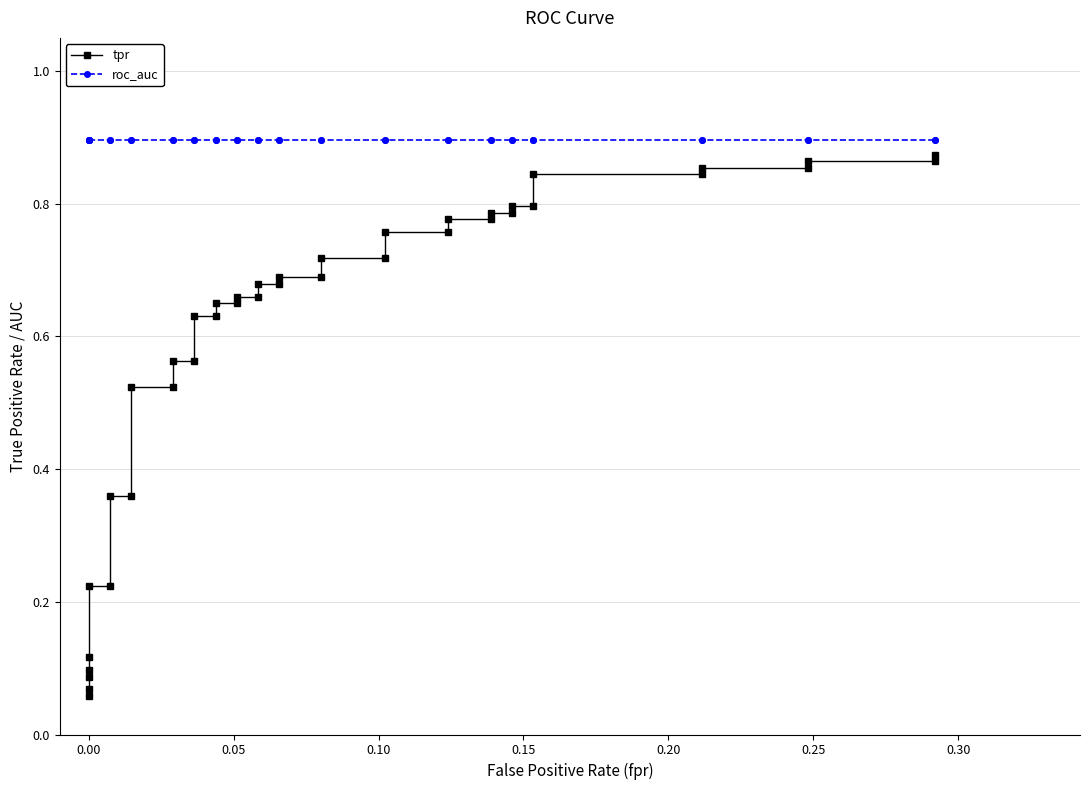

The roc_auc series shows 0.2 at 0.00. True or false?

False